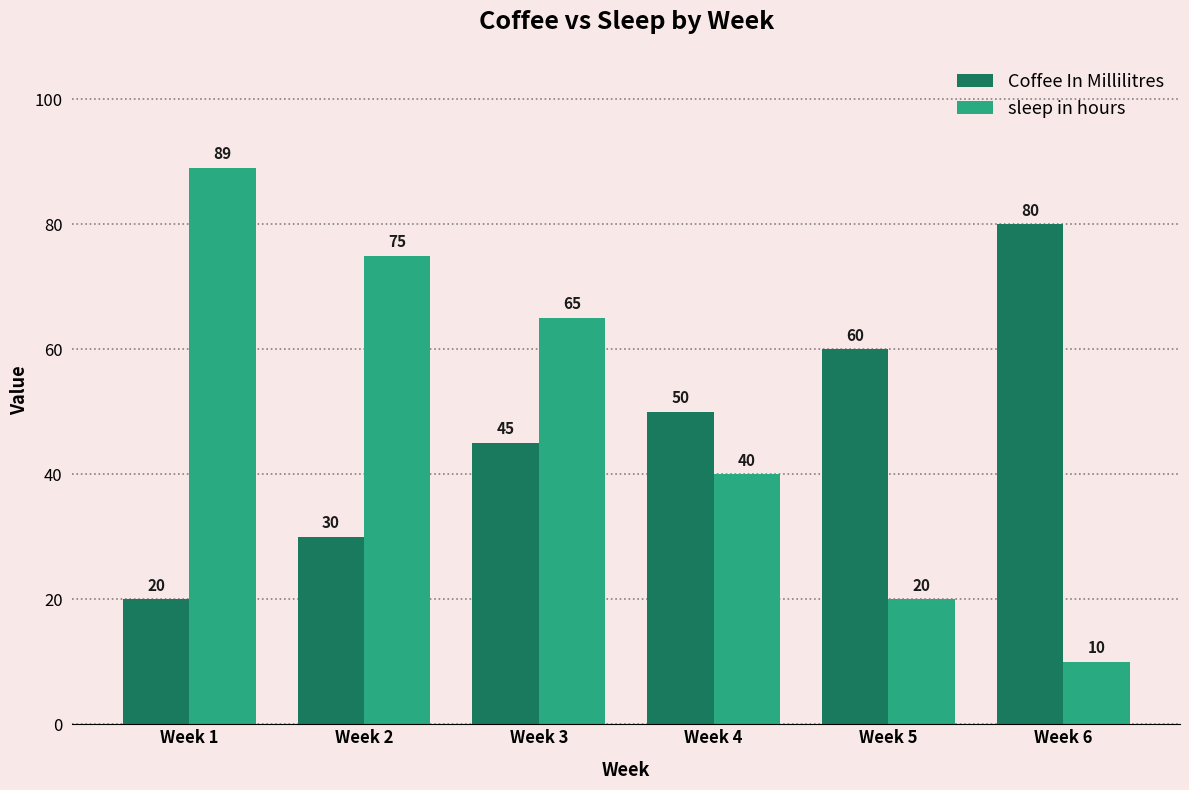

What is the total value across all series at Week 4?

90